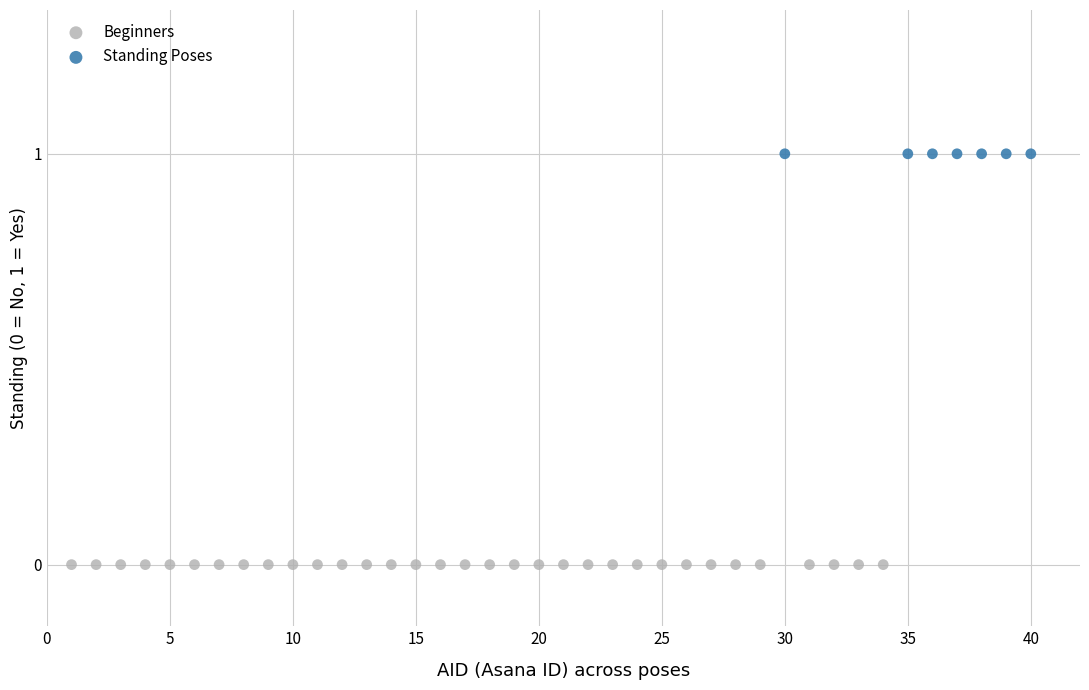

Which series reaches the maximum Y coordinate?

Standing Poses